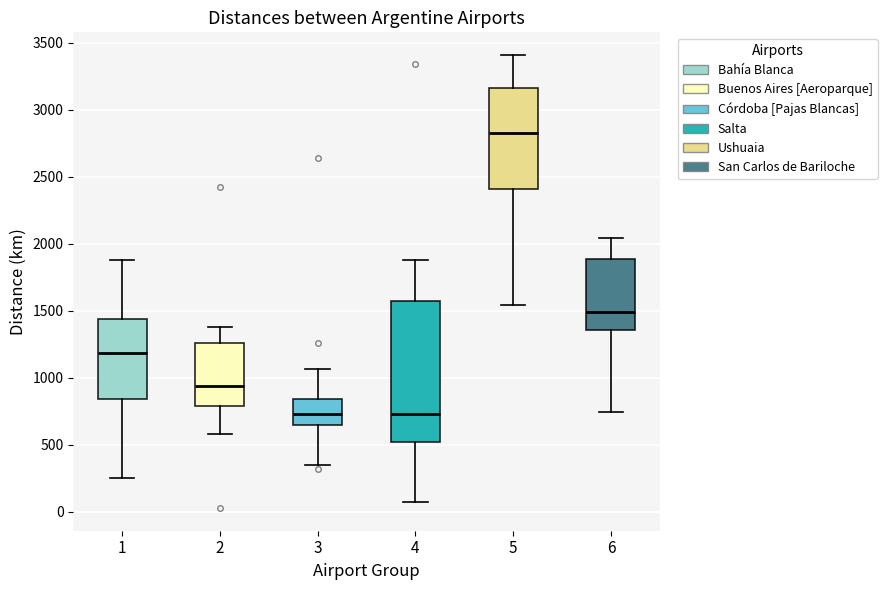

Where is the lower edge of the box at x = 6 on the y-axis? The values are not printed on the chart, so give them approximately, as read against the axis.

1350